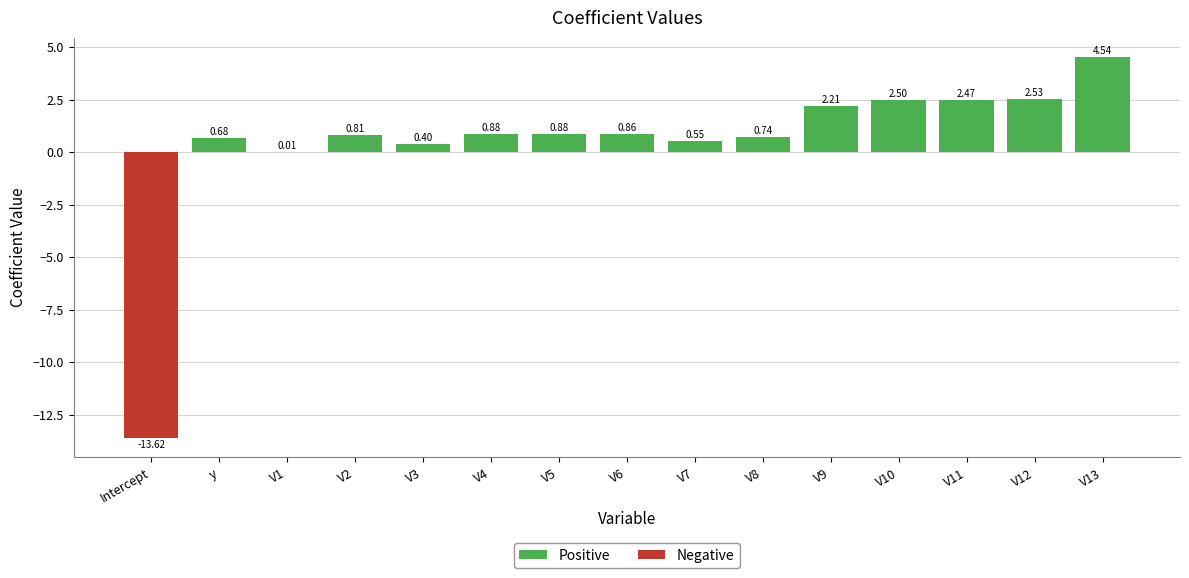

What is the value of the Positive bar at the 10th from the left?

0.7